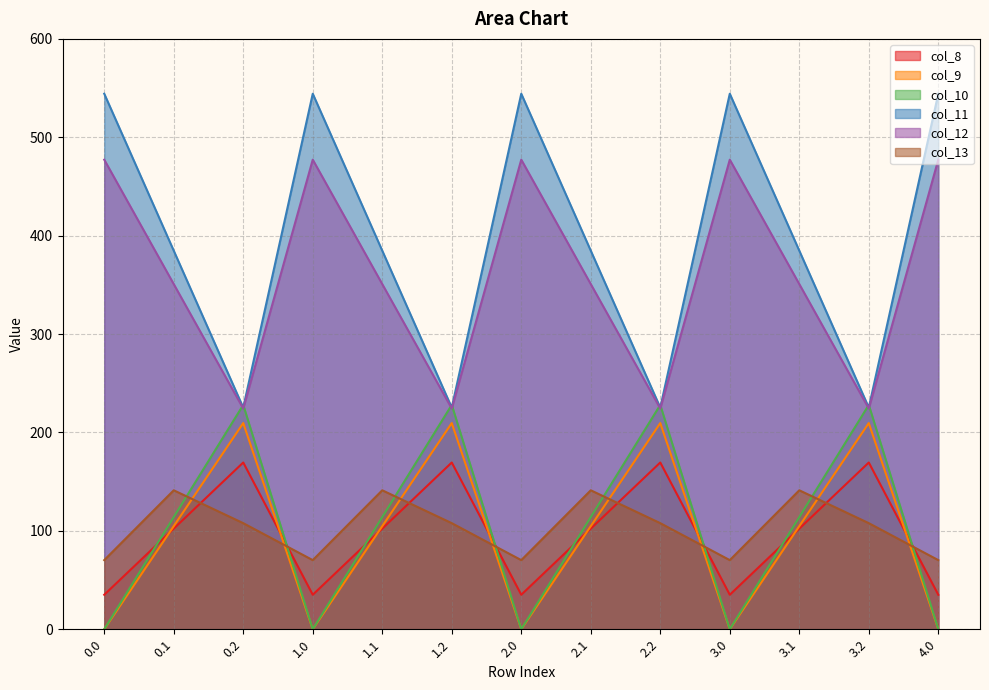

Where do col_10 and col_12 first cross each other?

0.1 and 0.2